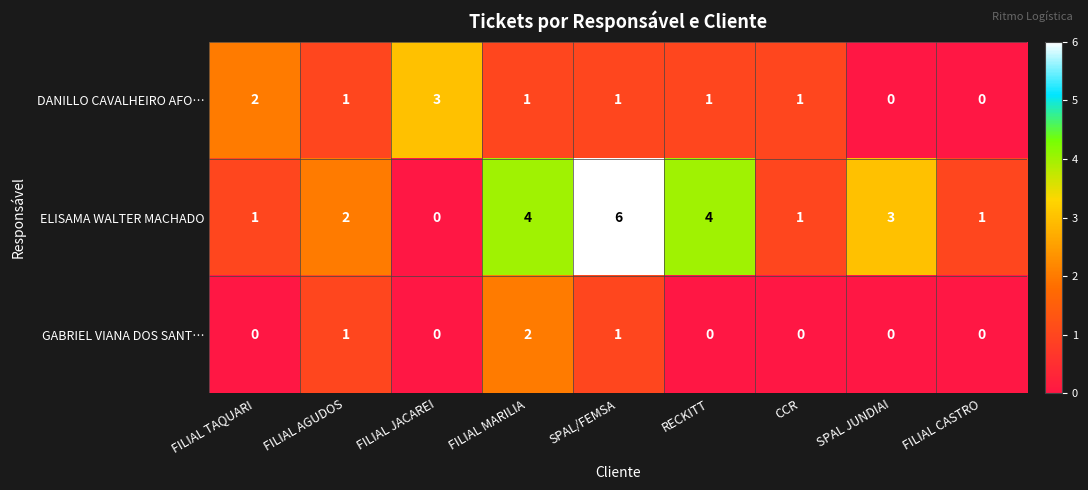

Reading left to right, what are all the values shown in this chart?

DANILLO CAVALHEIRO AFO…: 2	1	3	1	1	1	1	0	0
ELISAMA WALTER MACHADO: 1	2	0	4	6	4	1	3	1
GABRIEL VIANA DOS SANT…: 0	1	0	2	1	0	0	0	0